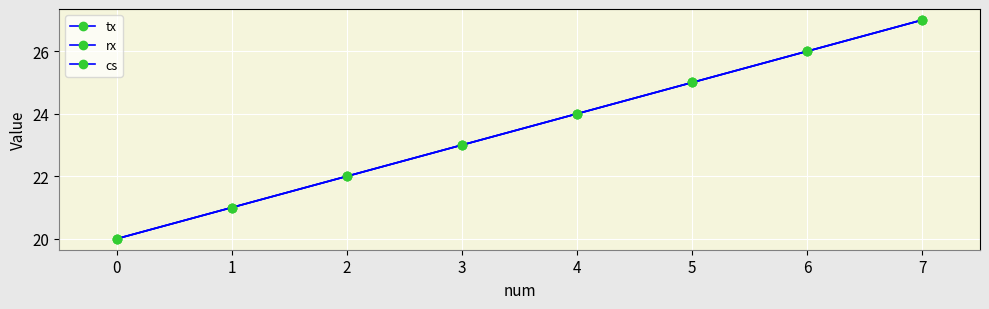

What is the difference between the maximum and second lowest values in the cs series?

6